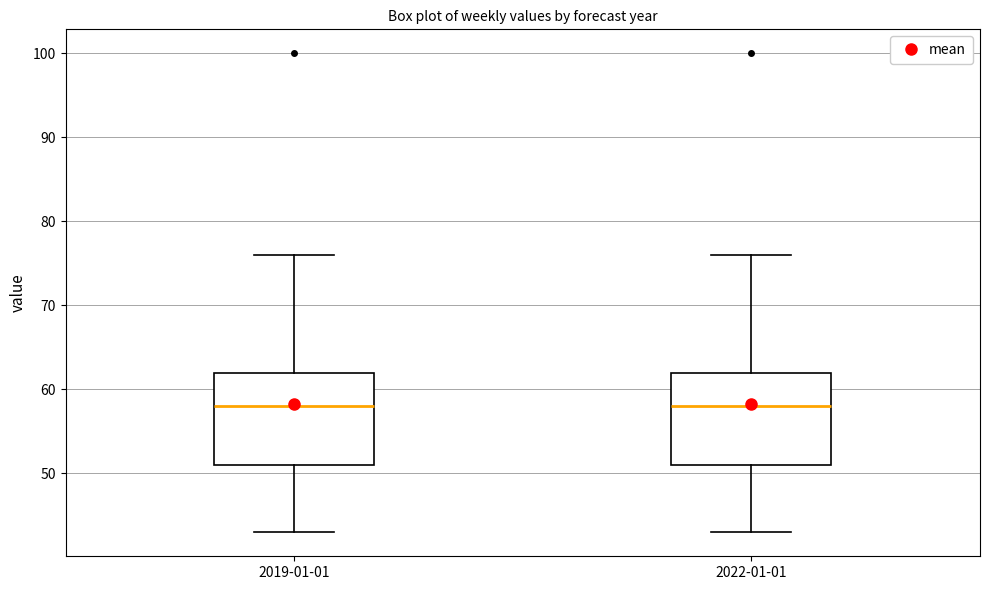

Reading left to right, transcribe this box plot: for each box, give where its median line is, the range the box spans, and where its two whiskers end, as read against the y-axis. The values are not printed on the chart, so give them approximately, as read against the axis.

2019-01-01: median 58, box 51 to 62, whiskers 43 to 76
2022-01-01: median 58, box 51 to 62, whiskers 43 to 76